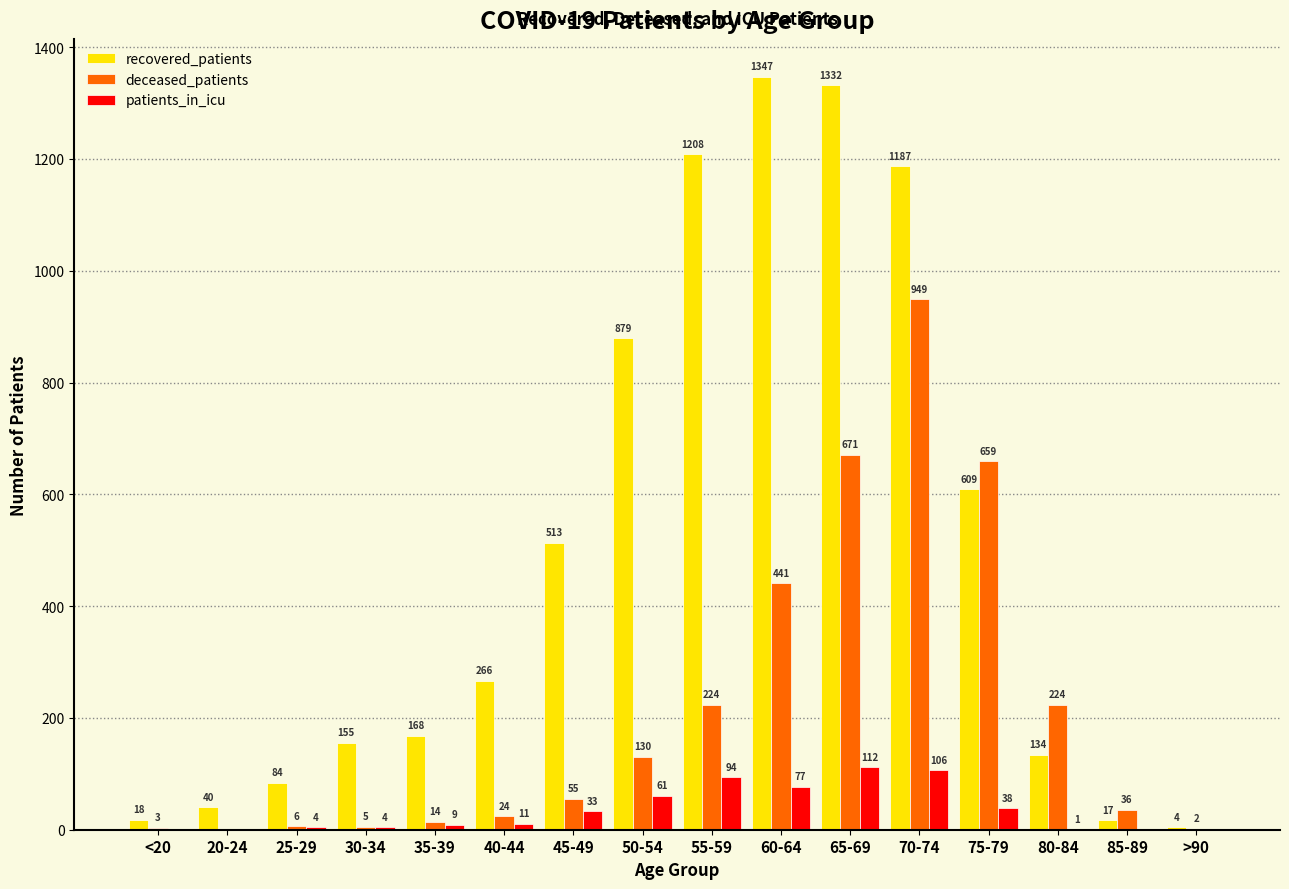

How many categories are shown in the chart?

16